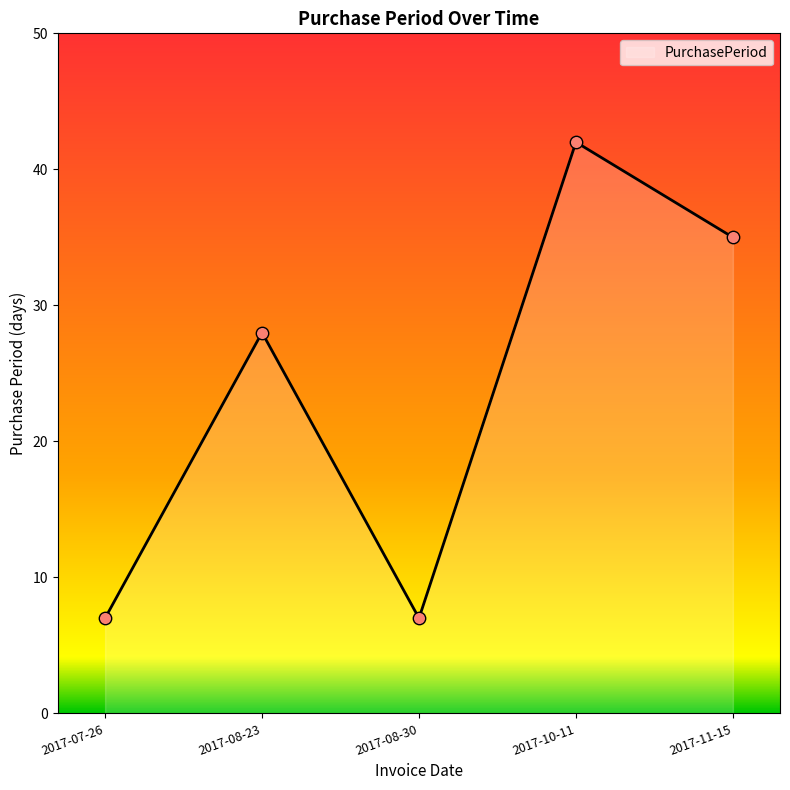

What is the change in value from 2017-07-26 to 2017-10-11?

+35